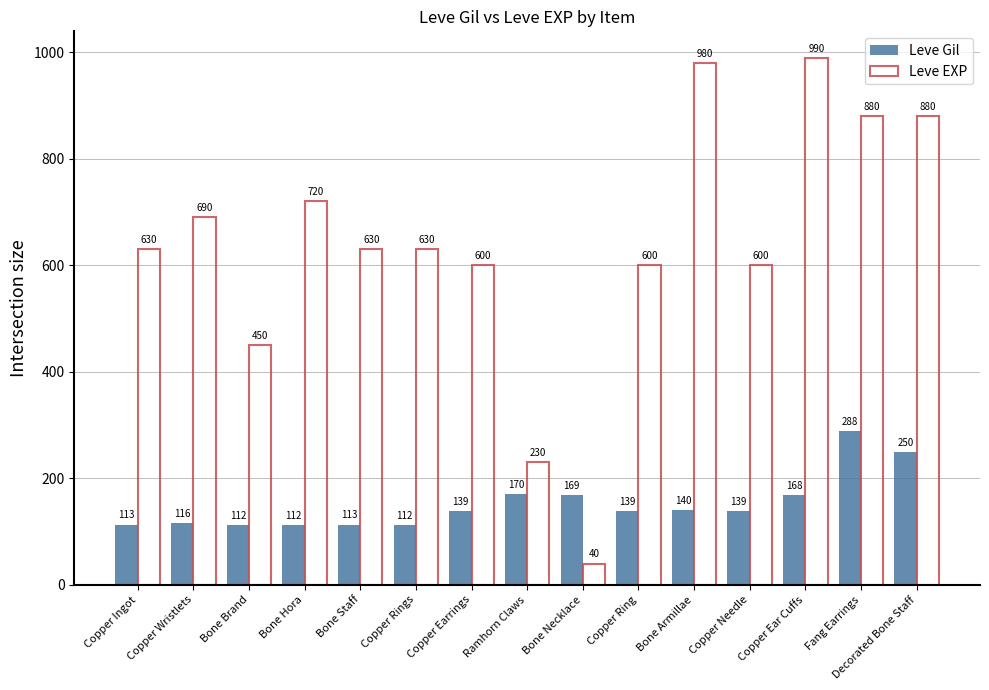

At which category is the sum across all series the highest?

Fang Earrings